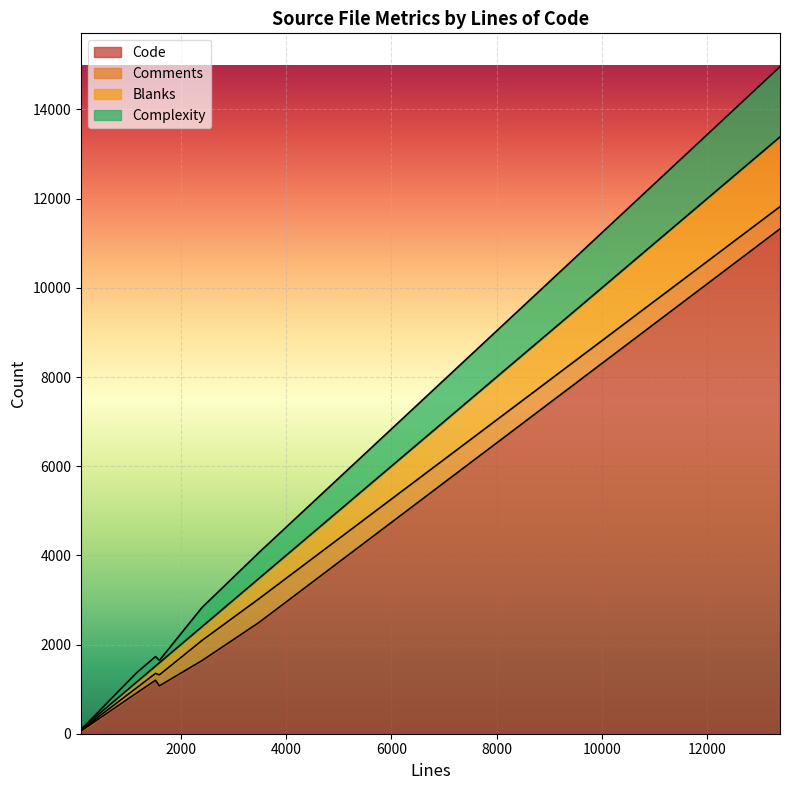

How many lines are shown in the chart?

4